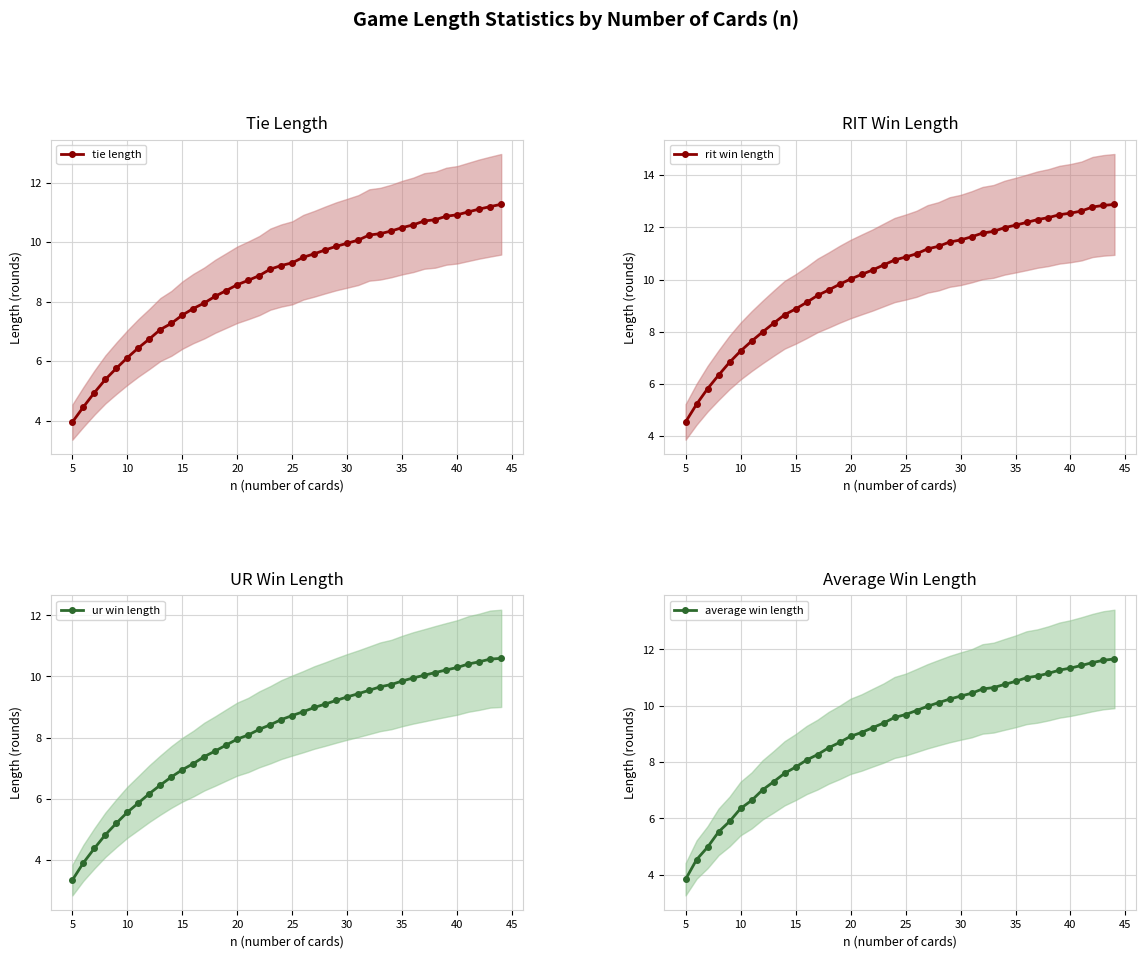

True or false: tie length has a value of 9.3 at 25.

True